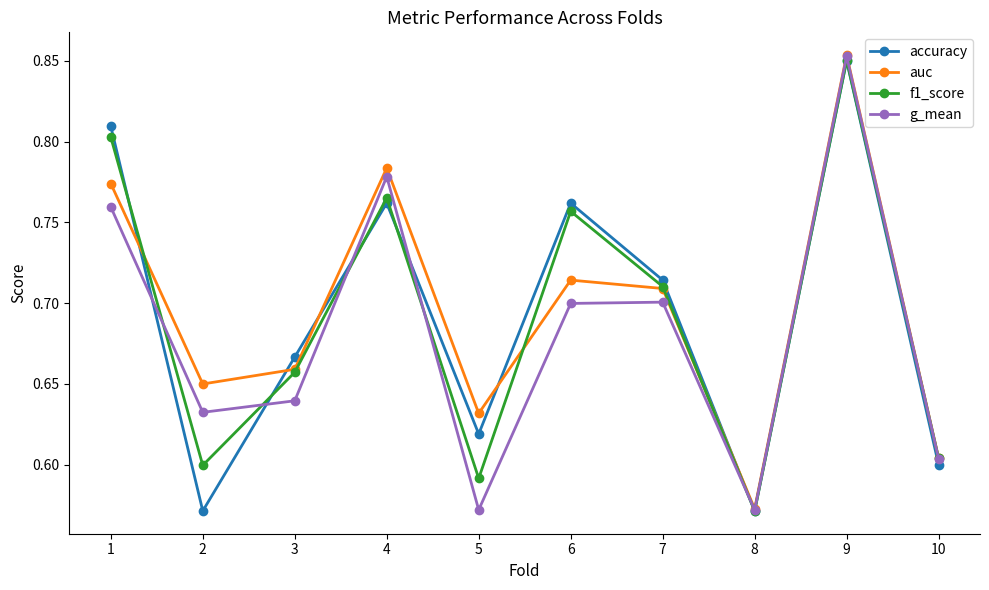

Which category has the highest value across all series?

9